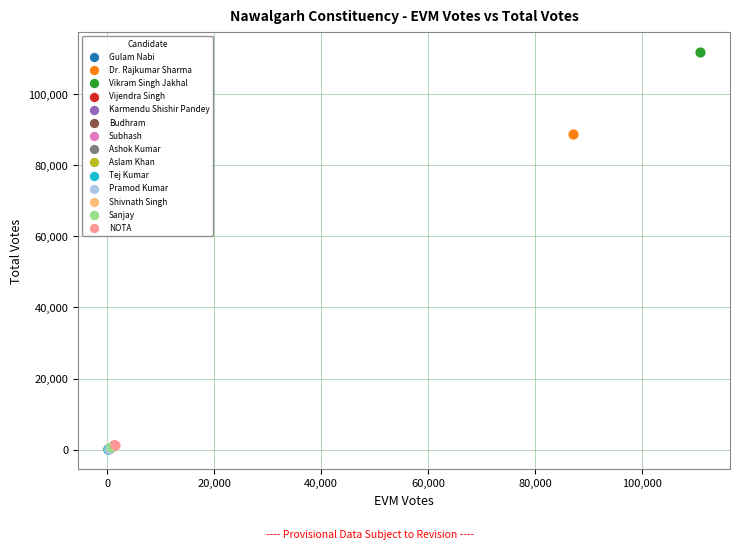

What are all the series names shown in the legend?

Gulam Nabi, Dr. Rajkumar Sharma, Vikram Singh Jakhal, Vijendra Singh, Karmendu Shishir Pandey, Budhram, Subhash, Ashok Kumar, Aslam Khan, Tej Kumar, Pramod Kumar, Shivnath Singh, Sanjay, NOTA